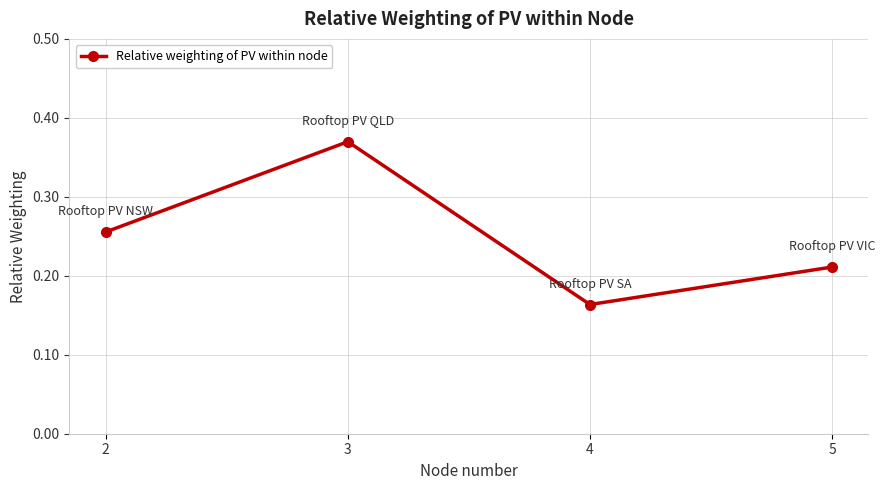

Rank the categories by value from lowest to highest.

4, 5, 2, 3